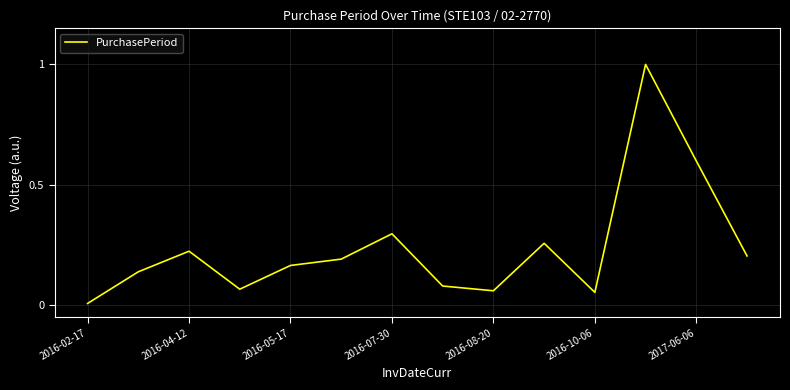

What is the difference between the maximum and minimum values?

1.0